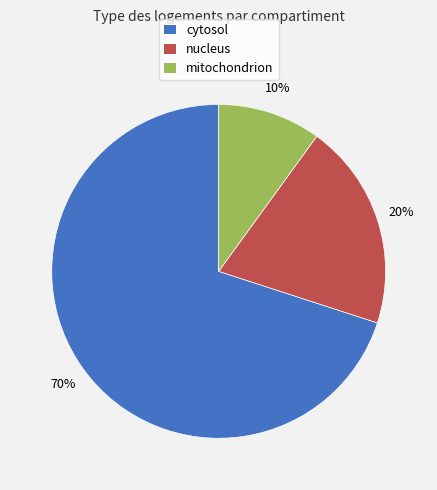

What percentage is the cytosol slice, to the nearest percent?

70%